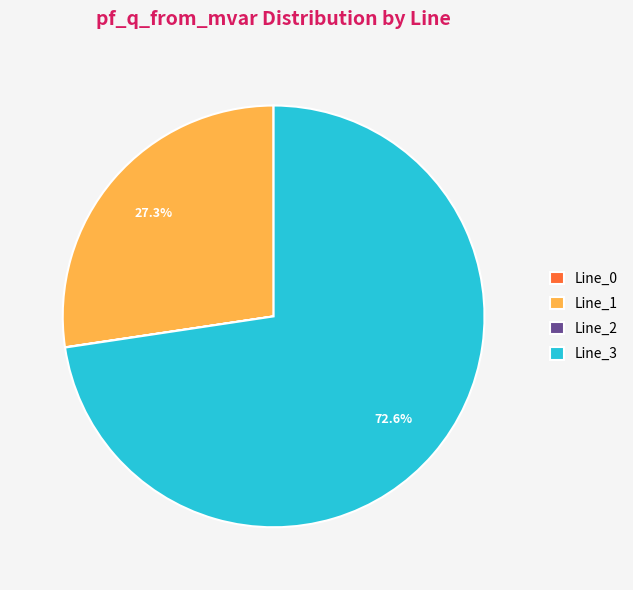

Which slice is the largest?

Line_3